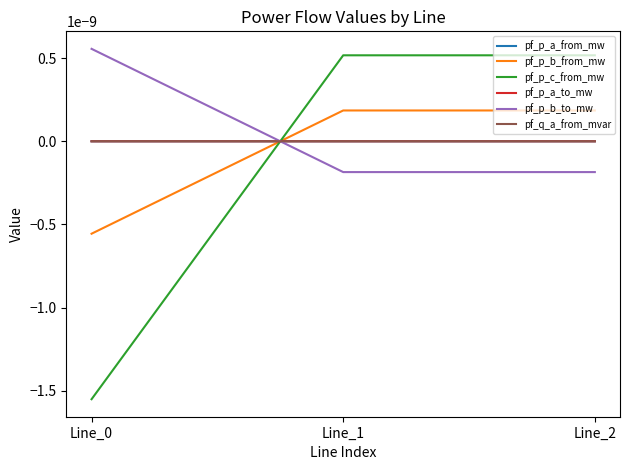

Is this an area chart (filled region under the line)?

No